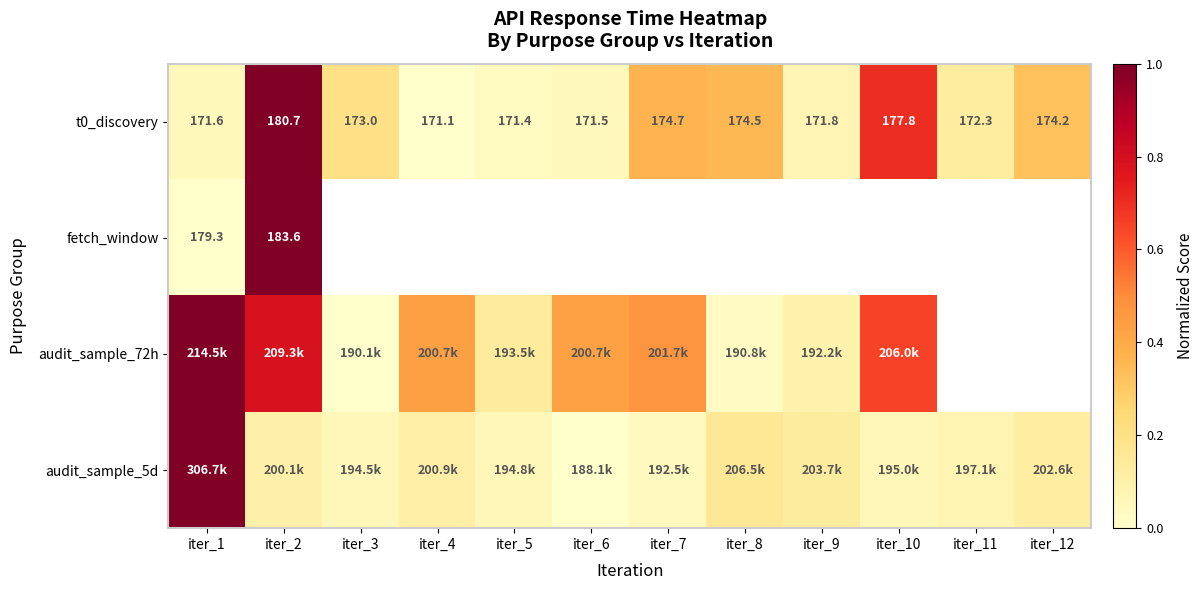

At which category does the chart reach its peak across all series?

iter_1